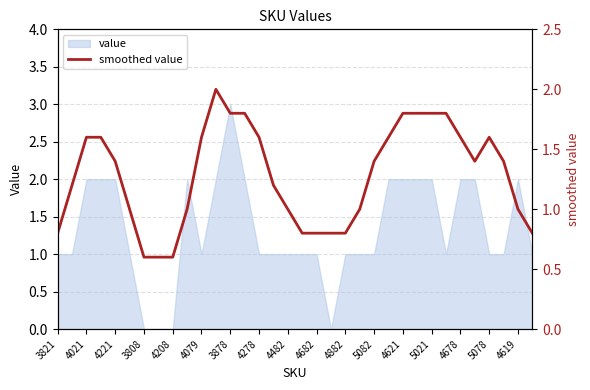

What is the difference between the maximum and minimum values?

1.4